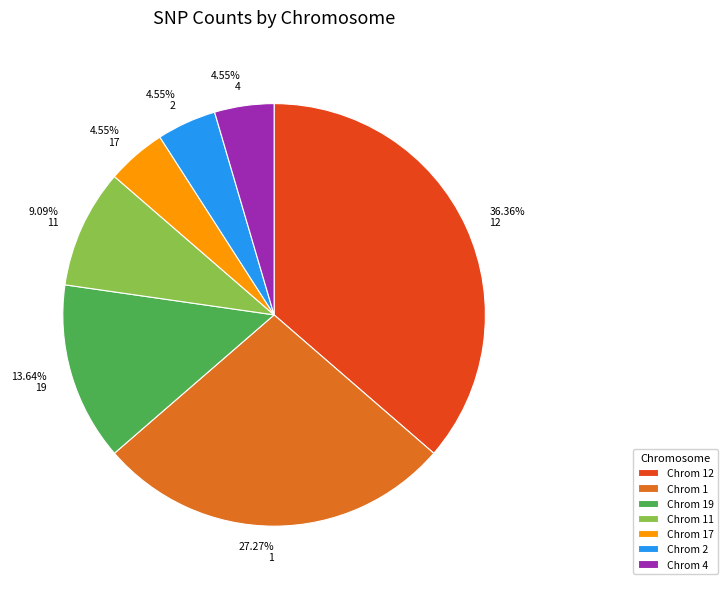

To the nearest percent, what portion does 1 represent?

27%